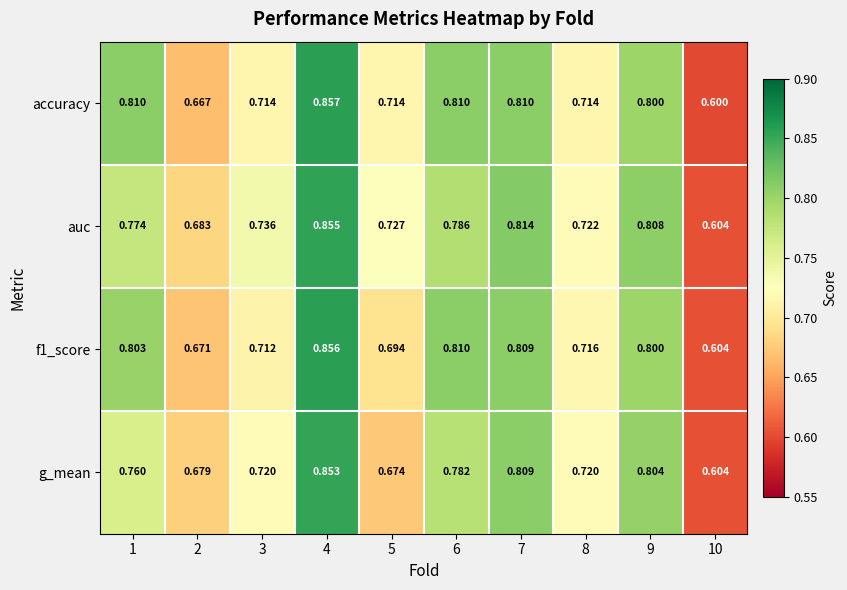

Between 6 and 7, which series saw the biggest shift?

auc